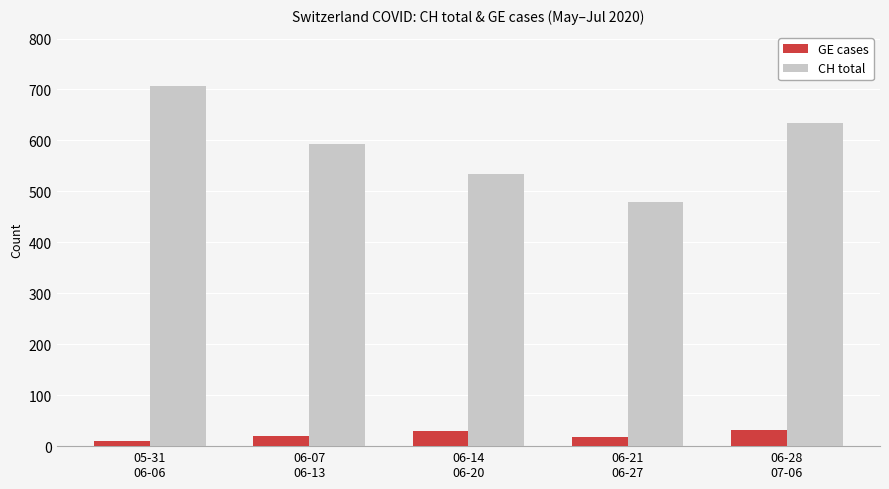

What value does the GE cases series have at 06-07
06-13?

20